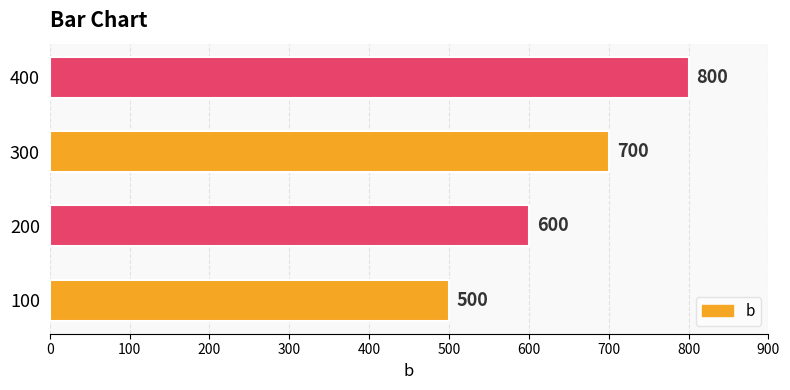

What is the change in value from 100 to 300?

+200